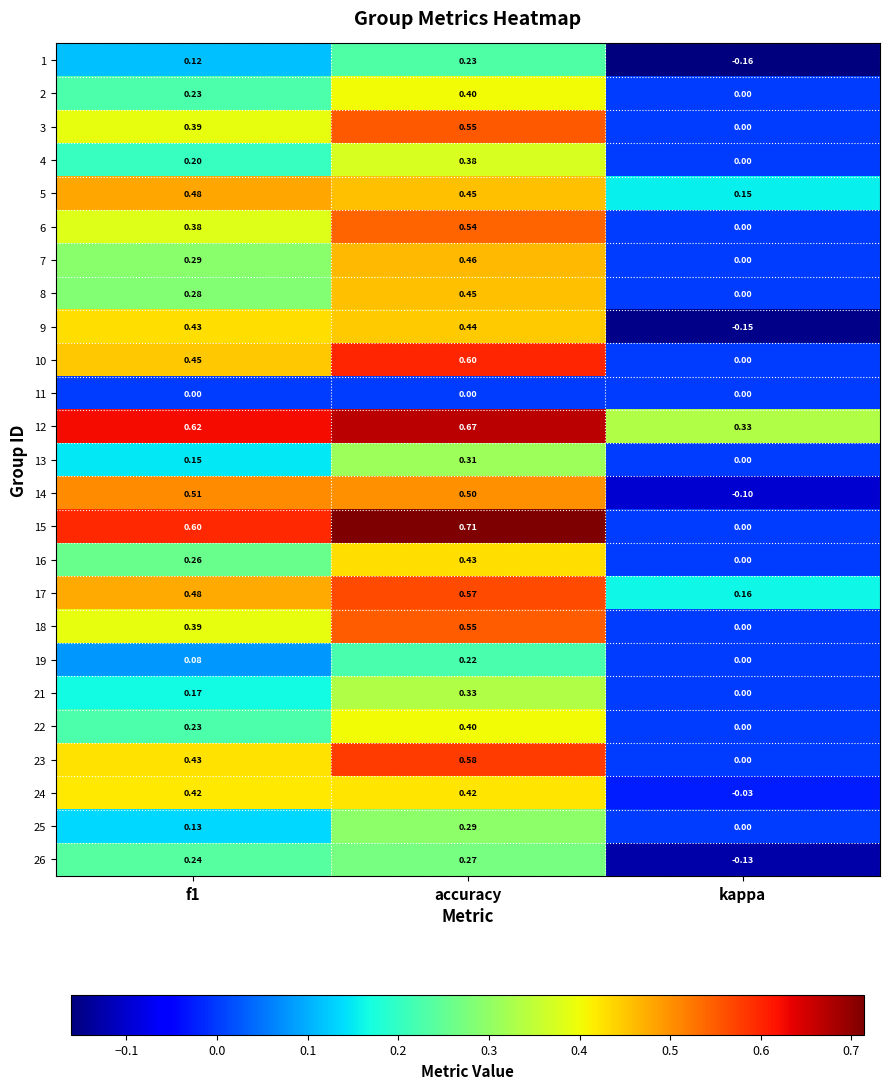

Which label corresponds to the smallest value in the chart?

kappa